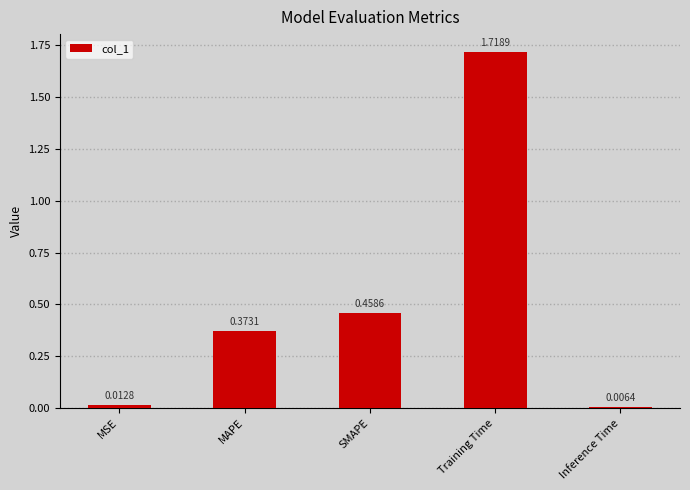

Is it true that the value at Training Time is 0.6?

False